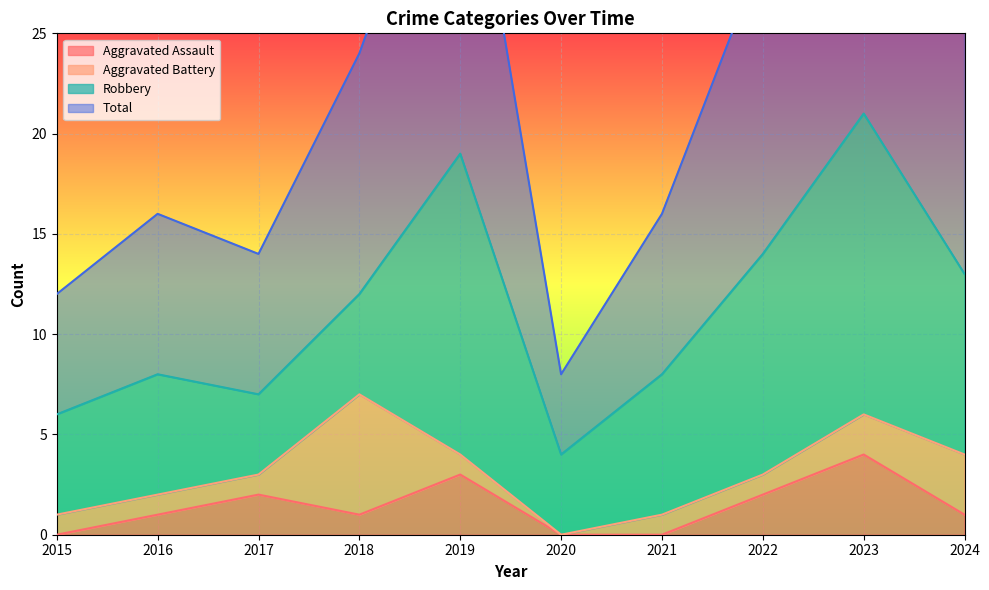

Where is the first local minimum for Aggravated Assault?

2018